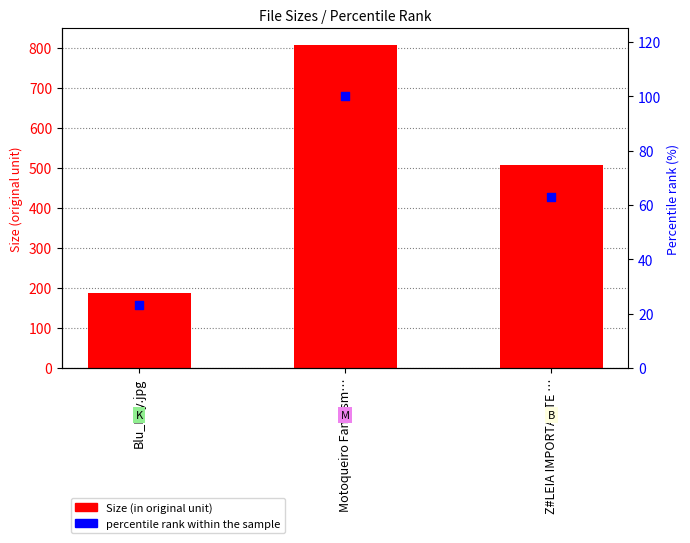

Is the value of Size at Z#LEIA IMPORTANTE … greater than the value of percentile rank within the sample at Blu_Ray.jpg?

Yes